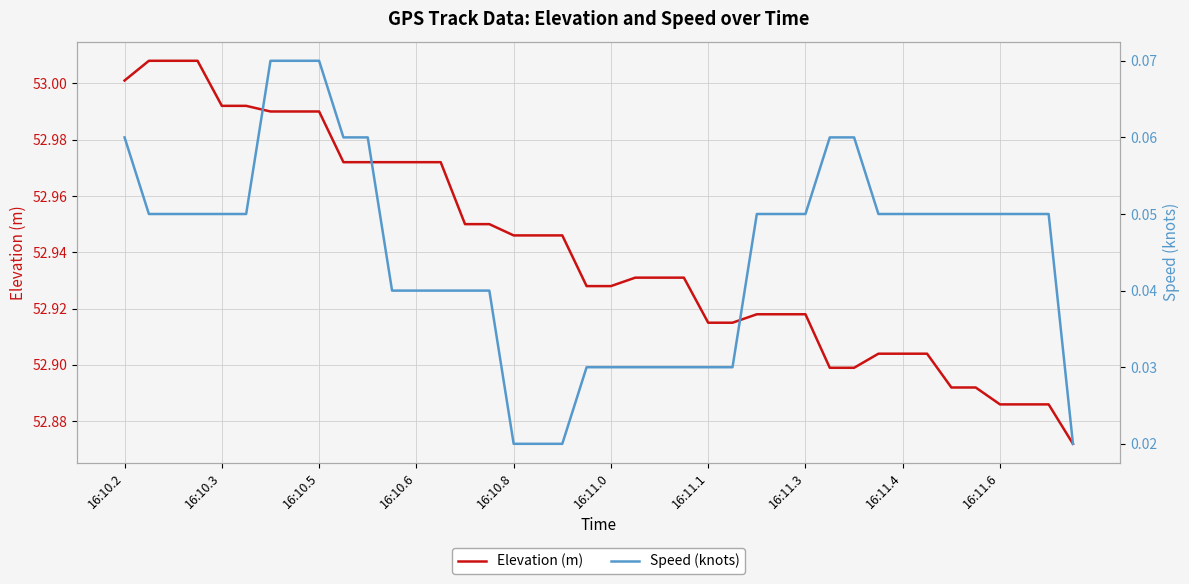

What is the spread (max minus min) of values at 17?

52.9